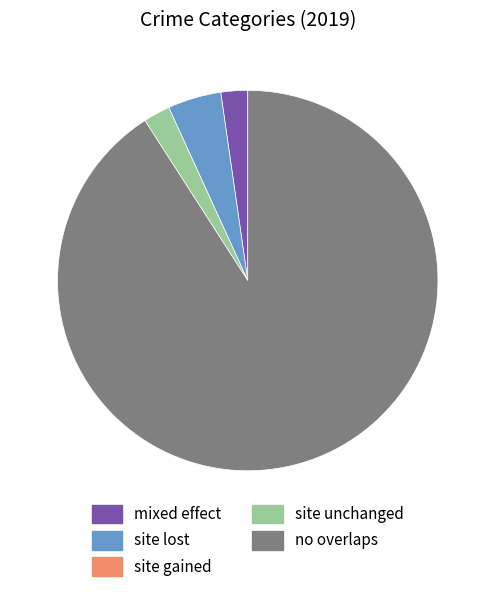

Is there a majority slice in this chart?

Yes